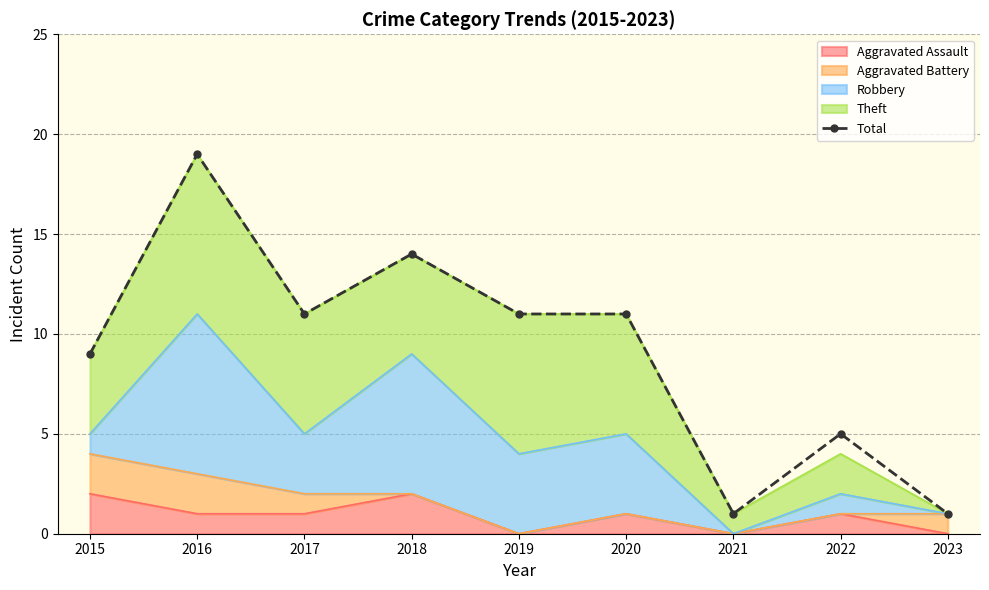

Between 2018 and 2020, which is larger?

2018